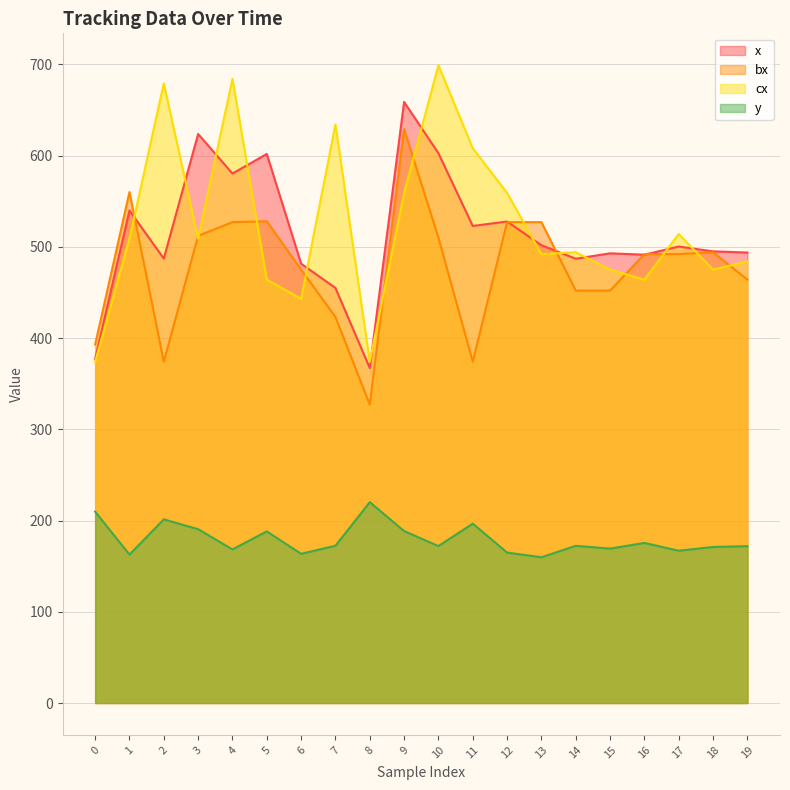

Rank the categories by x value from highest to lowest.

9, 3, 10, 5, 4, 1, 12, 11, 13, 17, 18, 19, 15, 16, 2, 14, 6, 7, 0, 8